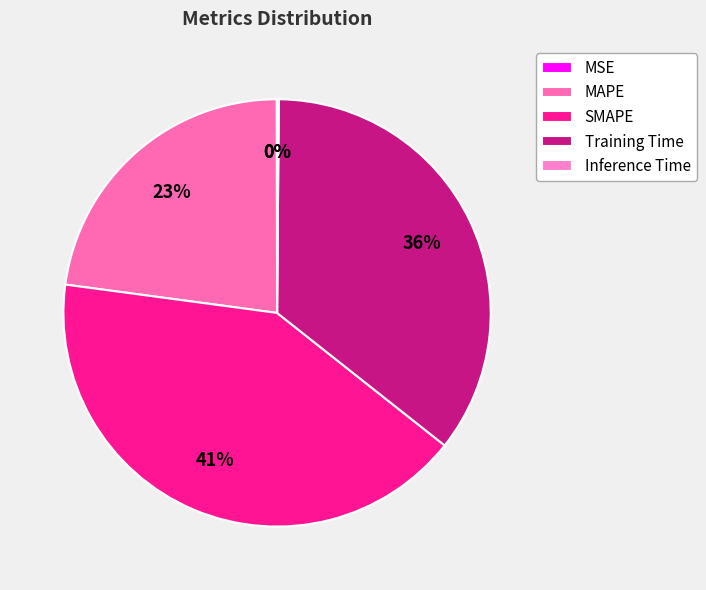

How many segments does this pie chart have?

5